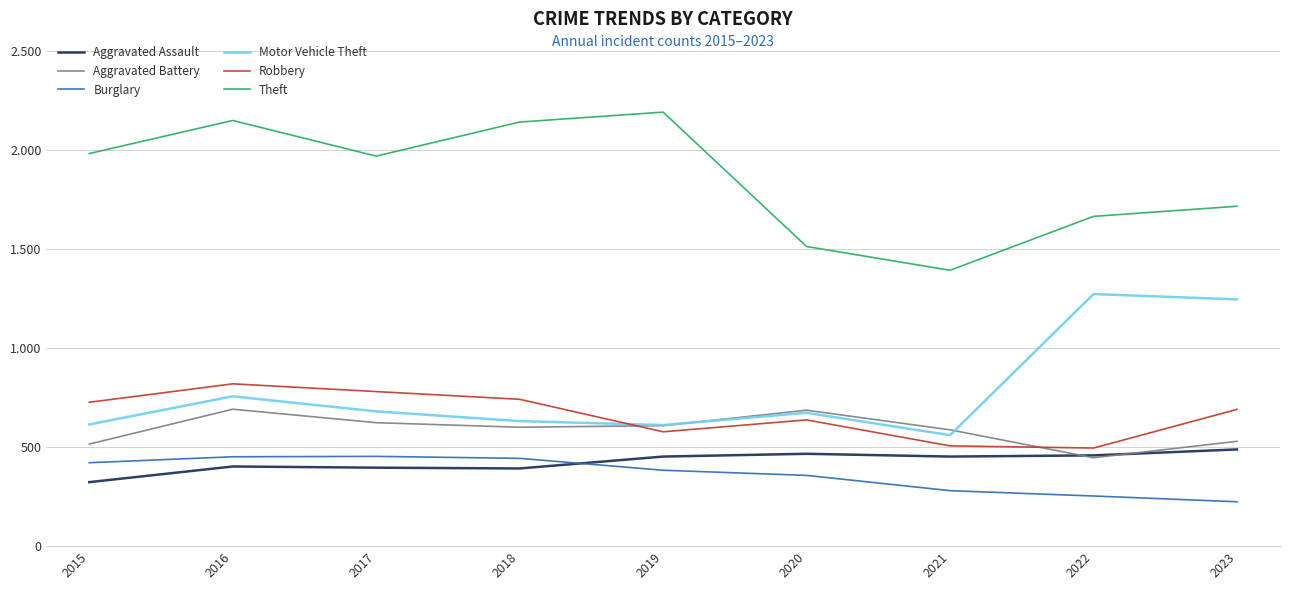

Is this an area chart (filled region under the line)?

No